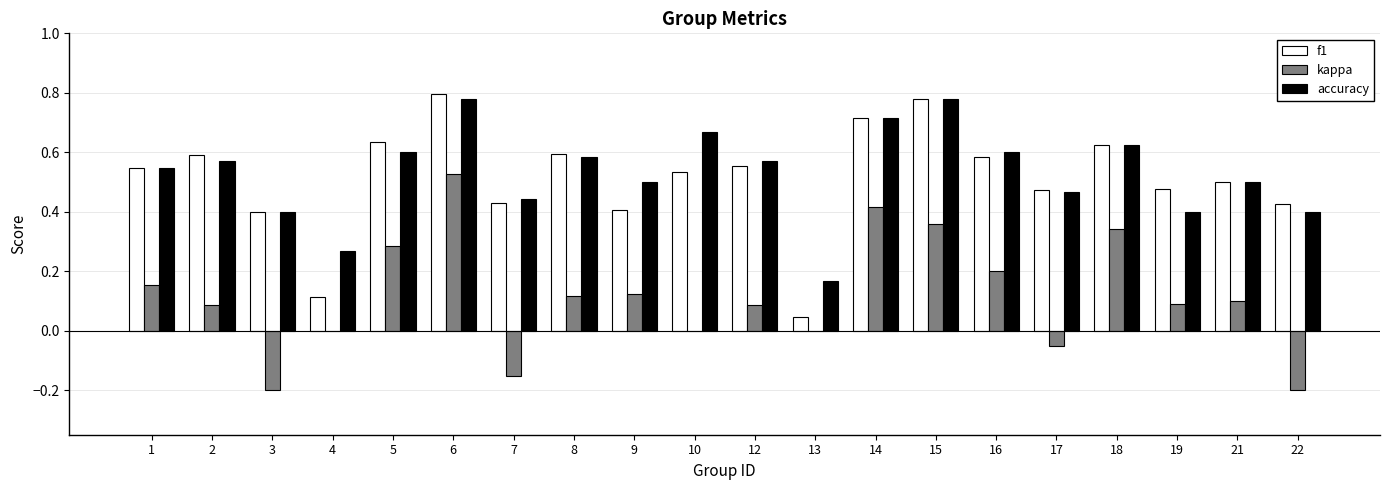

Which series changed the most between 8 and 13?

f1